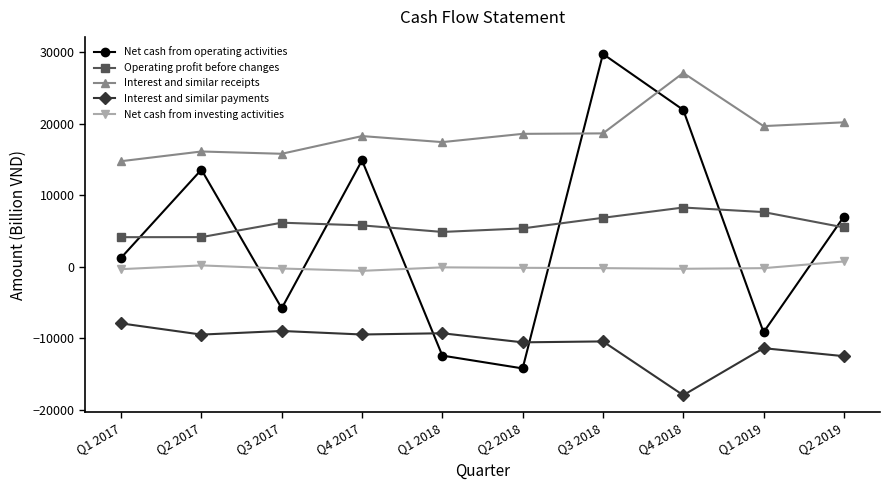

What value does the Net cash from operating activities series have at Q1 2018?

-12397.9